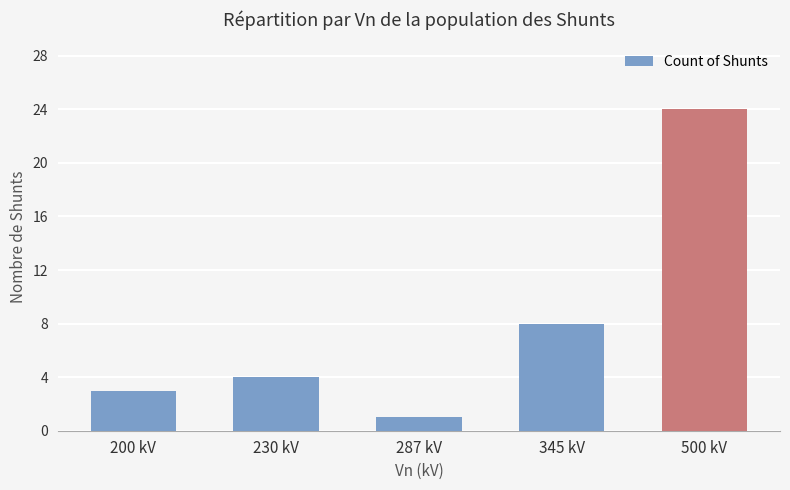

What is the label of the 1st bar from the right?

500 kV